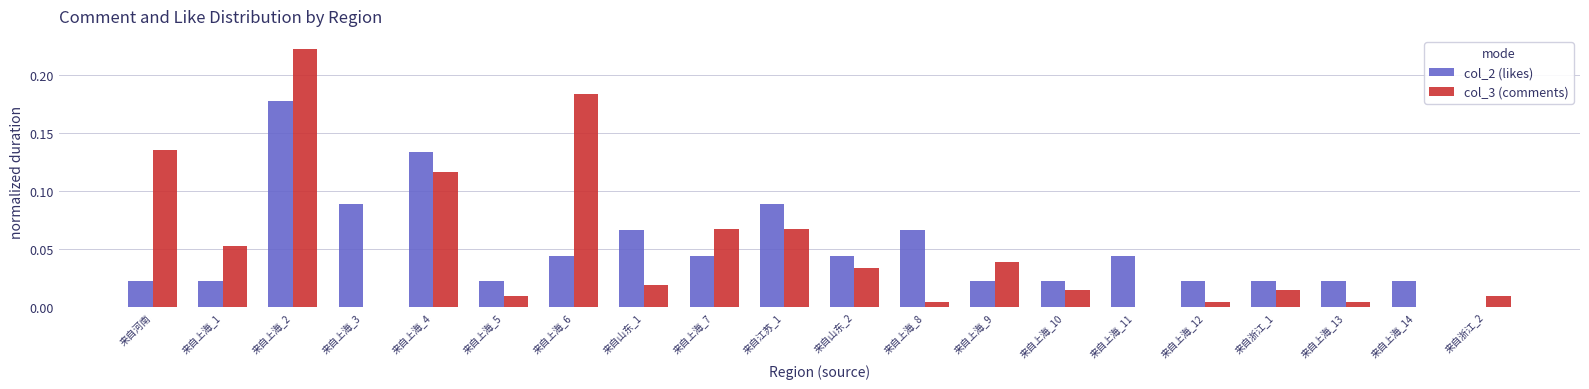

Which label corresponds to the largest value in the chart?

来自上海_2